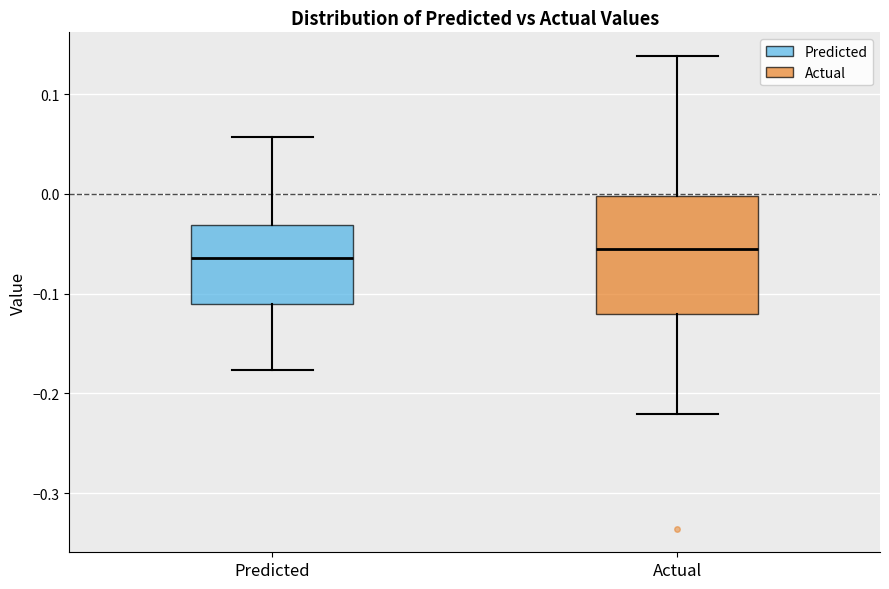

Comparing the boxes themselves (not the whiskers), which one is the tallest?

Actual